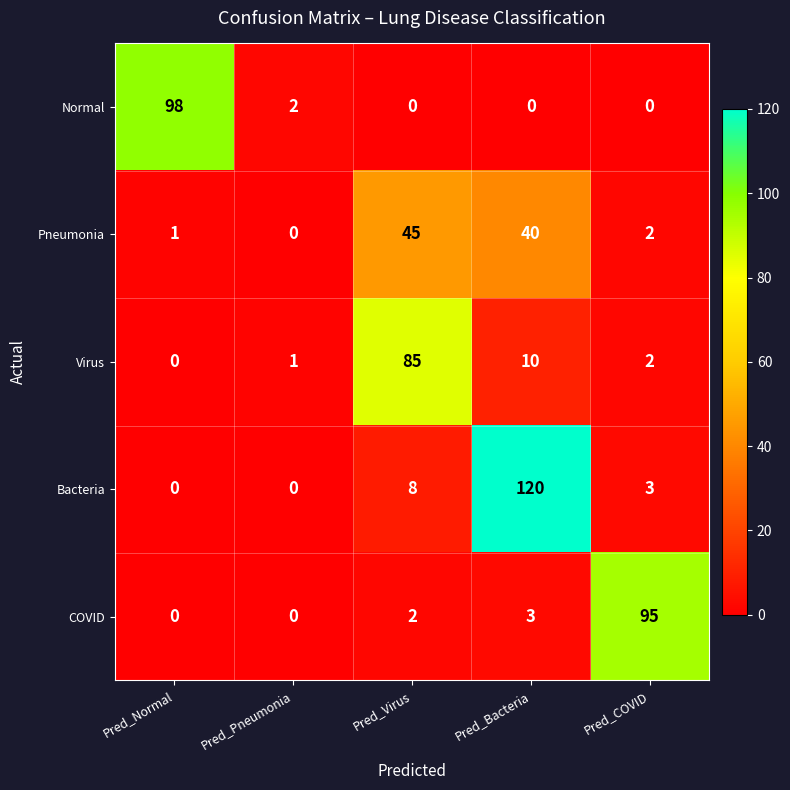

Is the value of Pneumonia at Pred_Virus greater than the value of COVID at Pred_Virus?

Yes